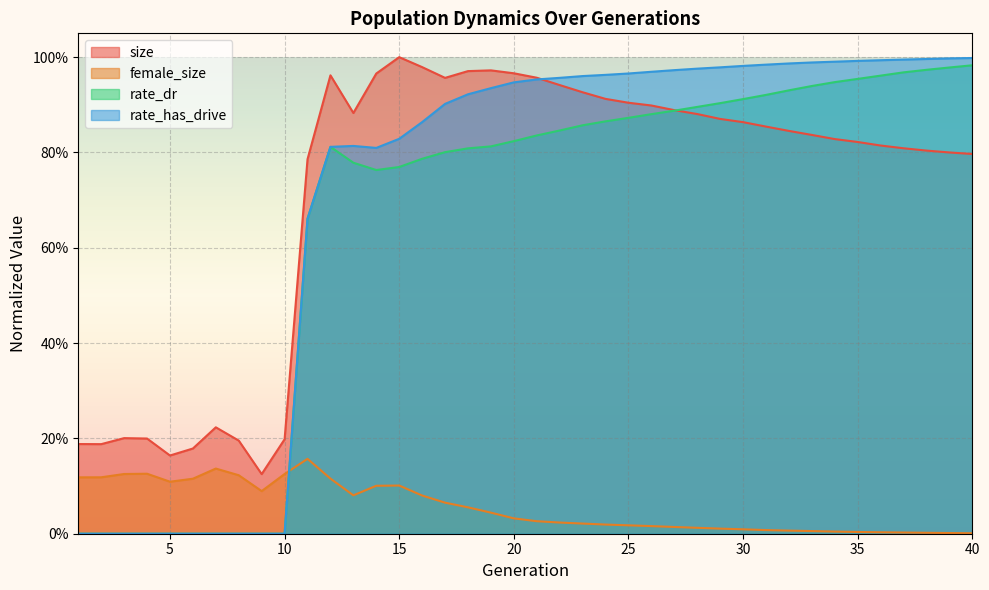

Where is the first local maximum for female_size?

4